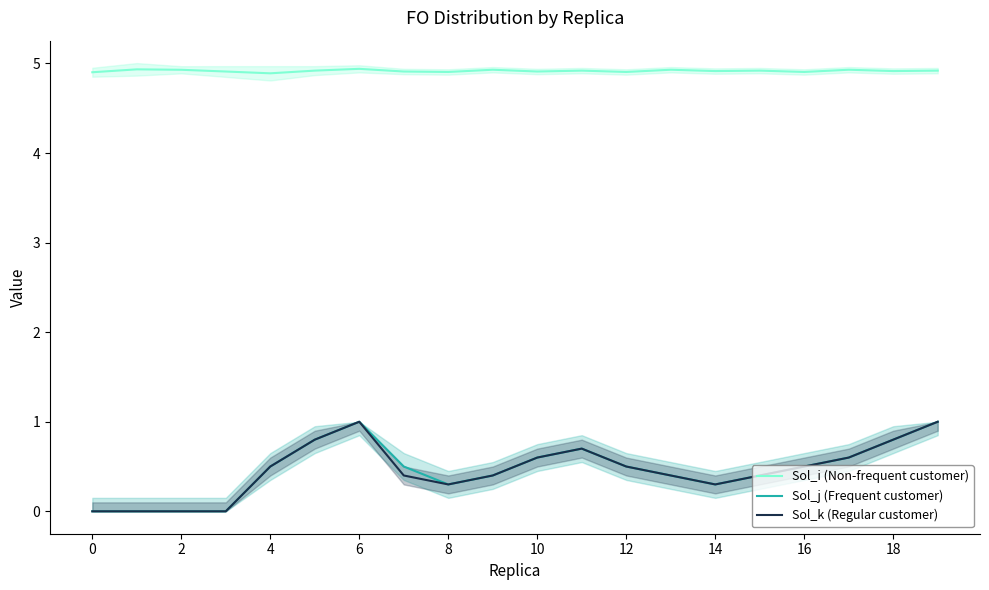

Is it true that Sol_i (Non-frequent customer) equals 4.9 at 12?

True